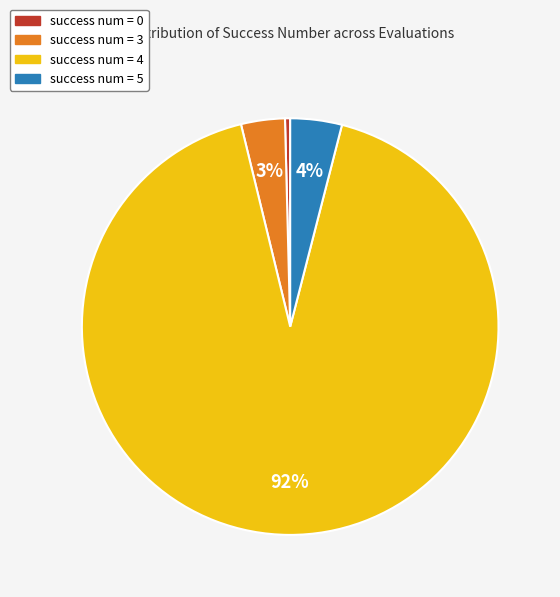

Between success num = 3 and success num = 4, which is larger?

success num = 4